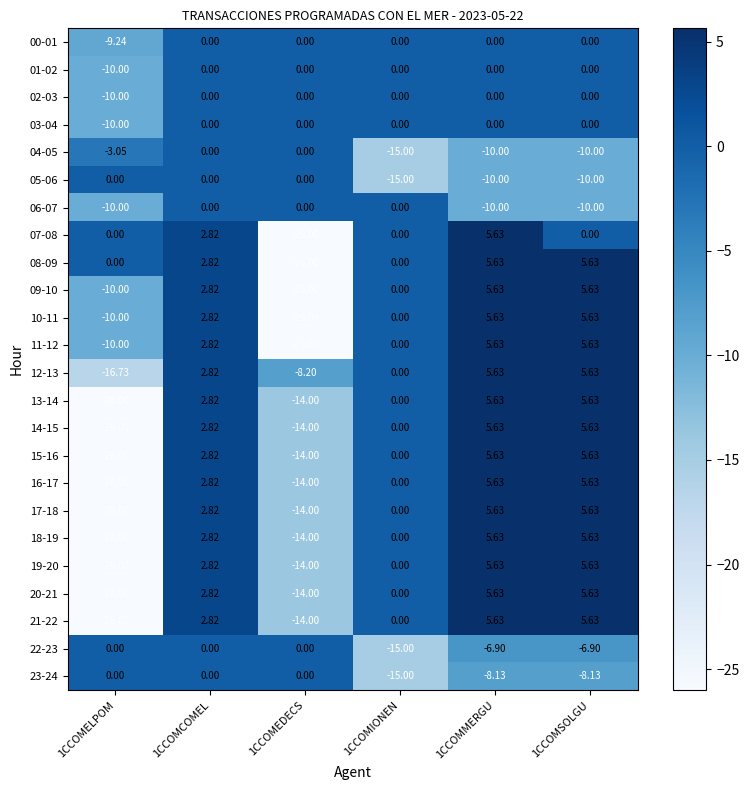

How many negative values does the 04-05 series have?

4